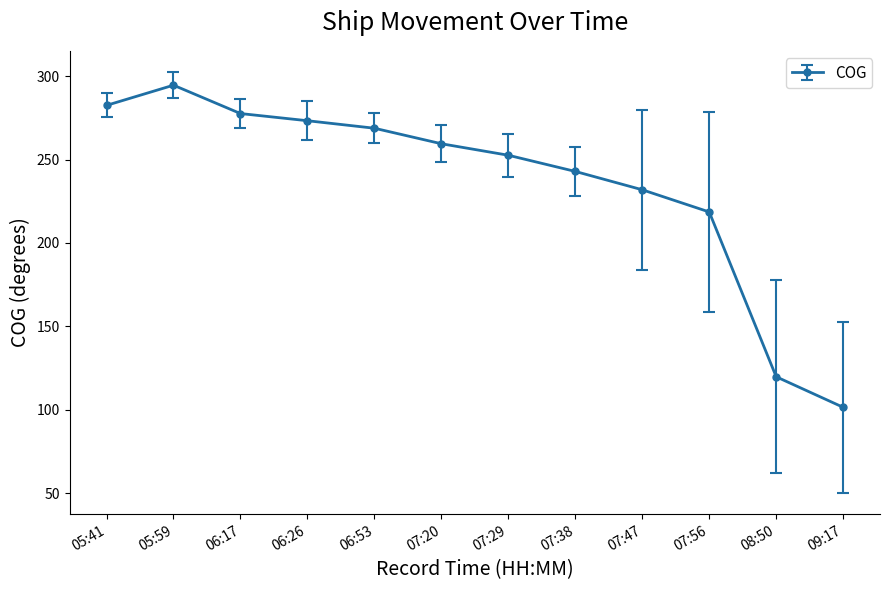

Between 08:50 and 06:17, which is larger?

06:17